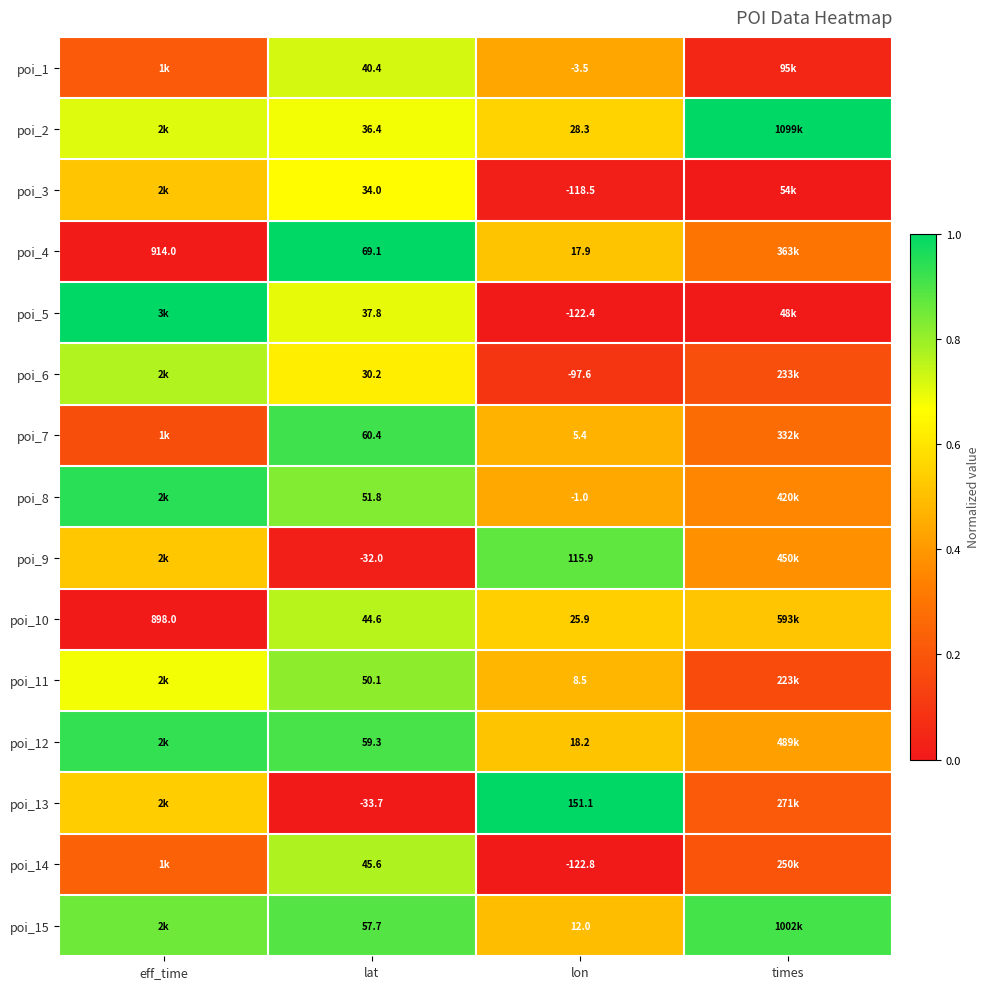

Is the value of poi_4 at lat greater than the value of poi_2 at lat?

Yes